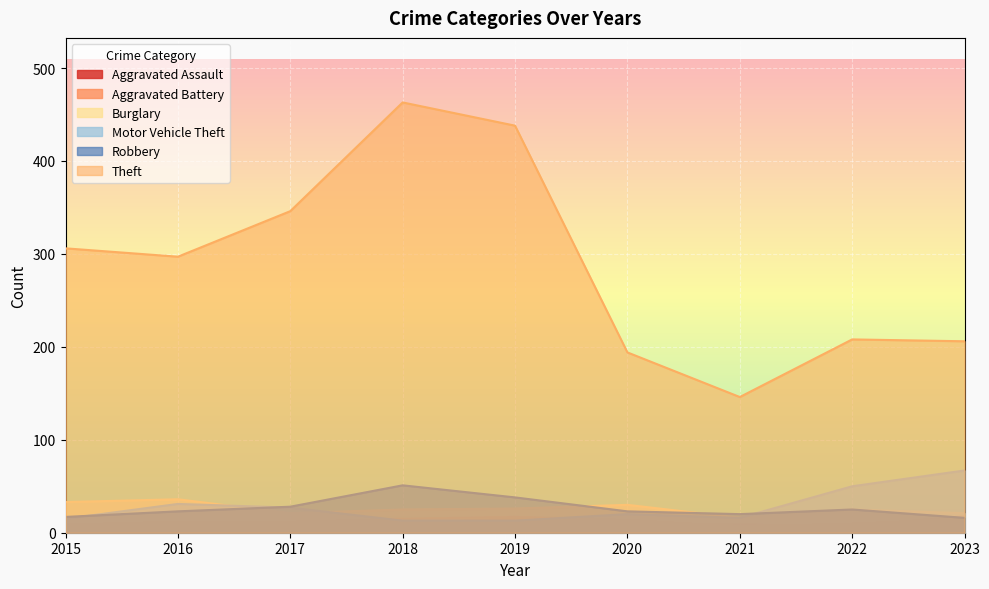

Where is the first local maximum for Theft?

2018